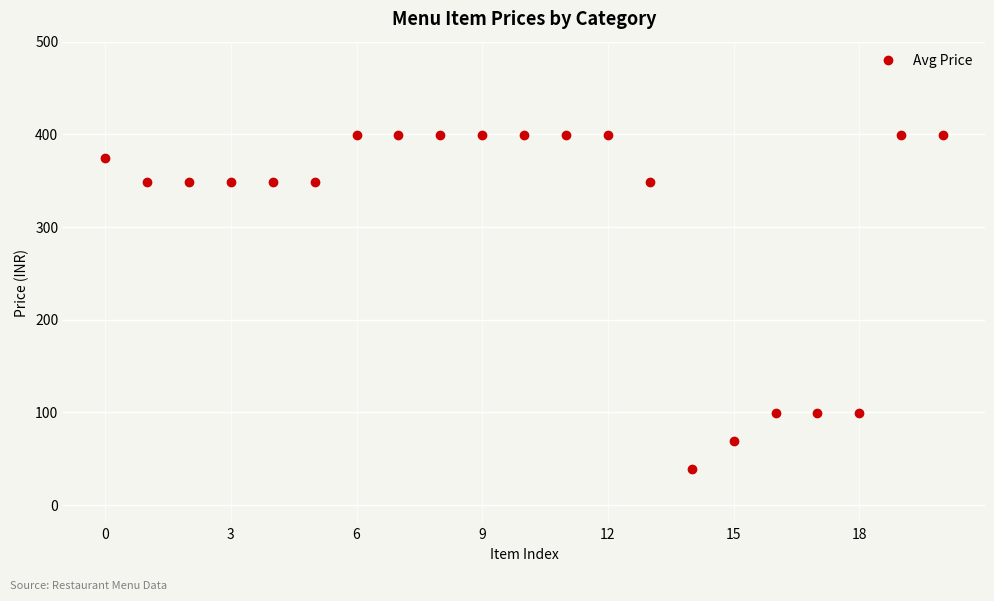

Reading left to right, transcribe all the data shown in this chart.

374	349	349	349	349	349	399	399	399	399	399	399	399	349	39	69	99	99	99	399	399